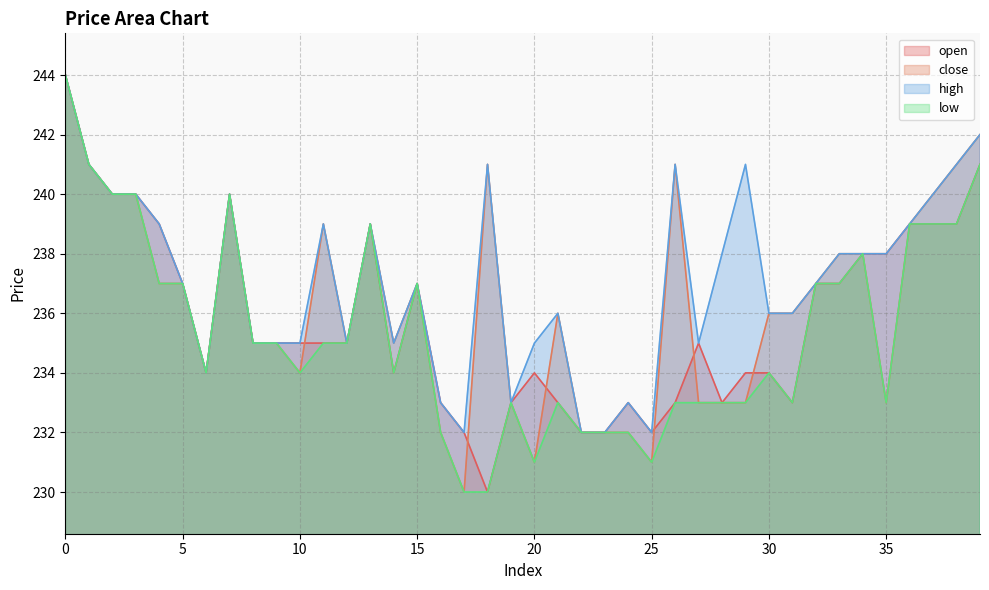

What is the lowest value of the open series?

230